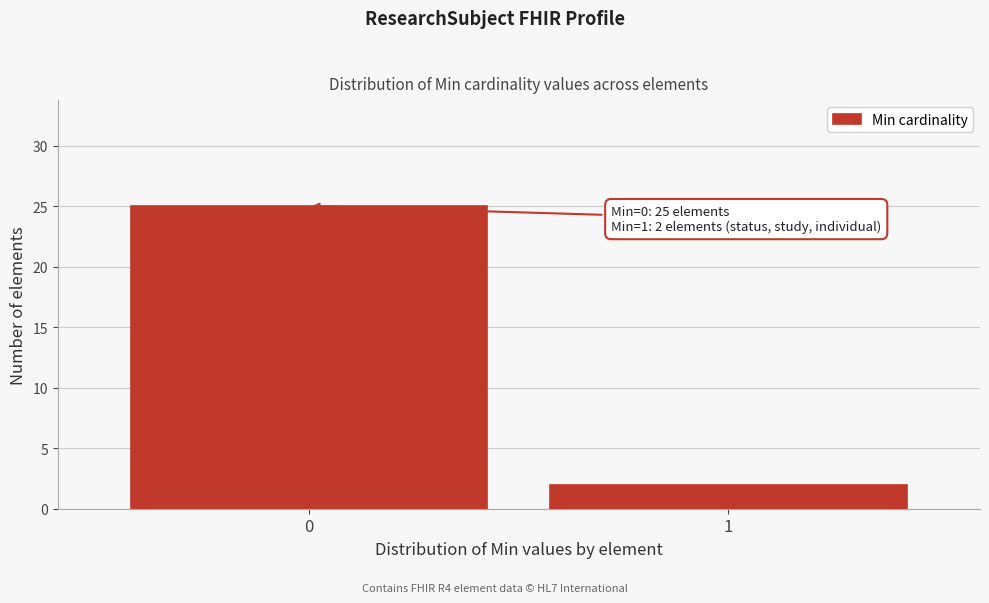

Reading right to left, extract all data points from this chart.

2	25